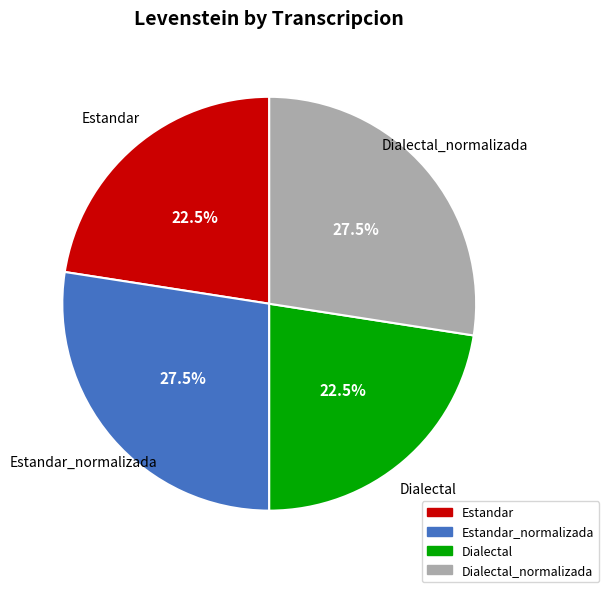

Is there a majority slice in this chart?

No